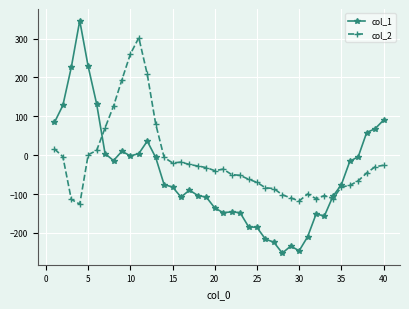

What is the value of the col_2 point at the 29th from the left?

-110